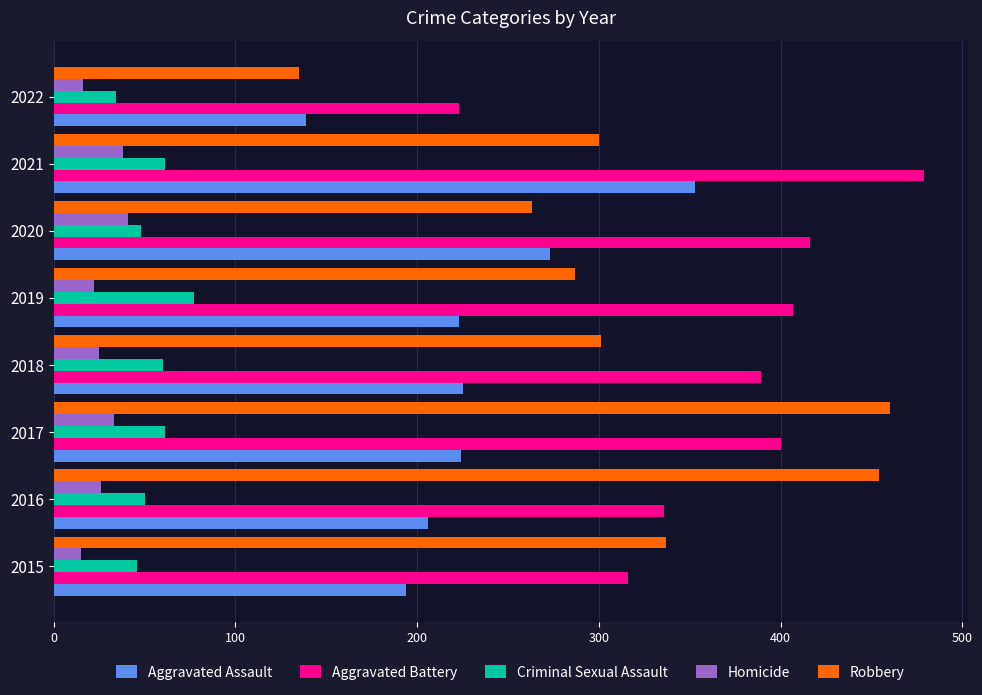

Between 2015 and 2021, which series saw the biggest shift?

Aggravated Battery